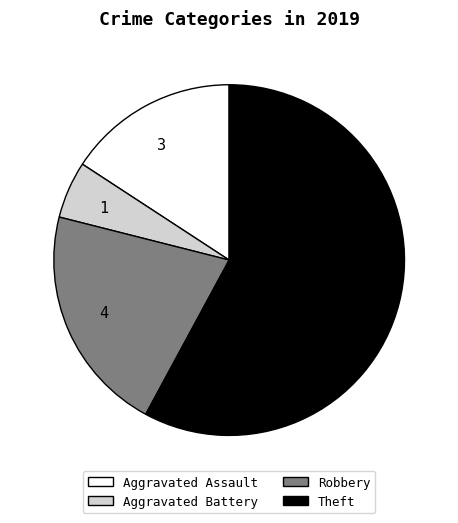

How many segments does this pie chart have?

4